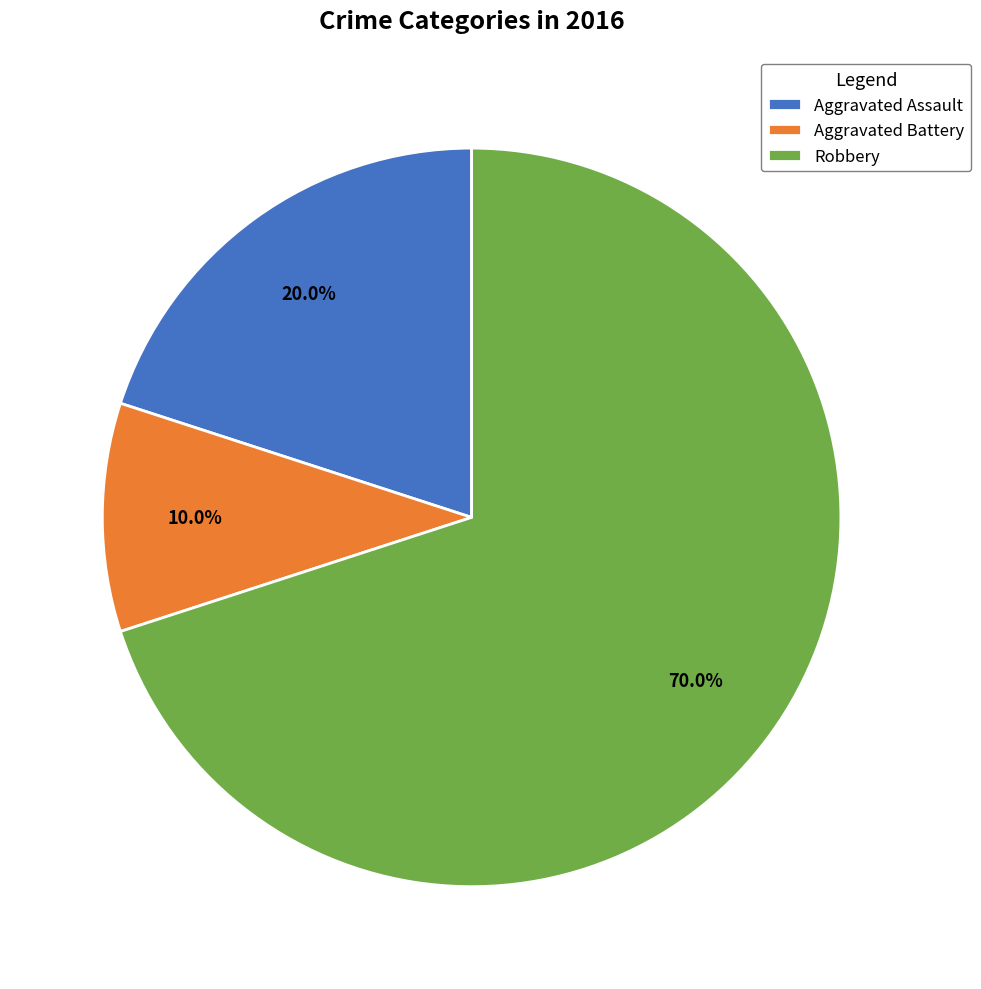

Count the number of slices in the pie.

3